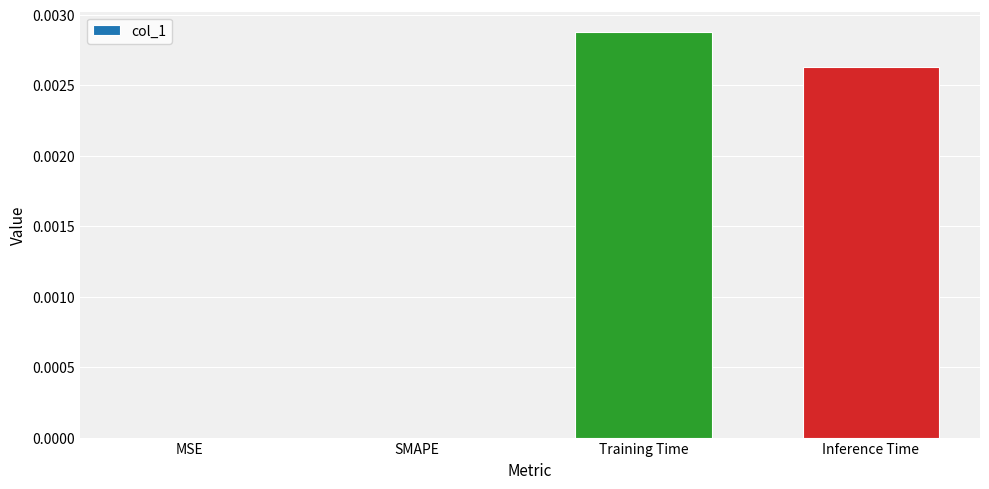

The value at MSE is 0.0. True or false?

True